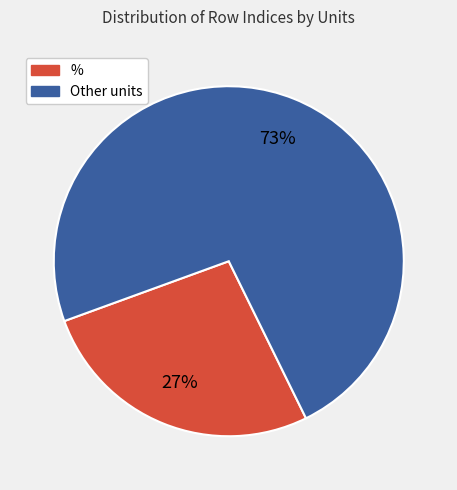

Is there any slice that represents more than half of the pie?

Yes